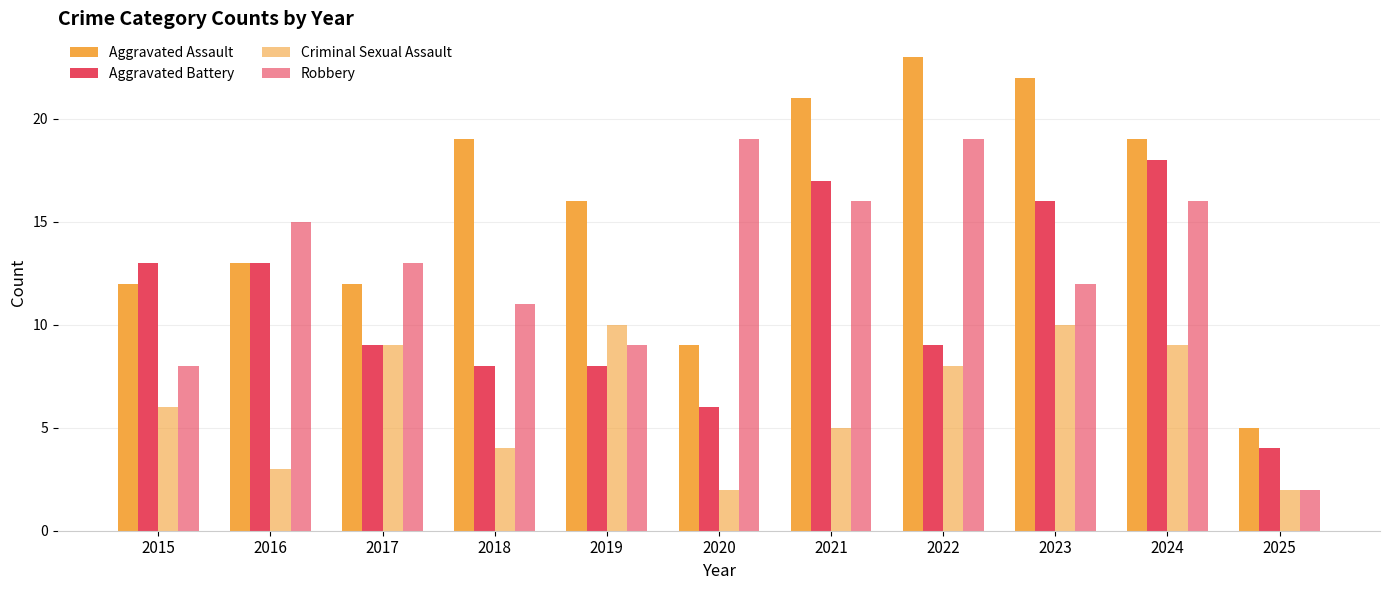

How many data points does each series have?

11